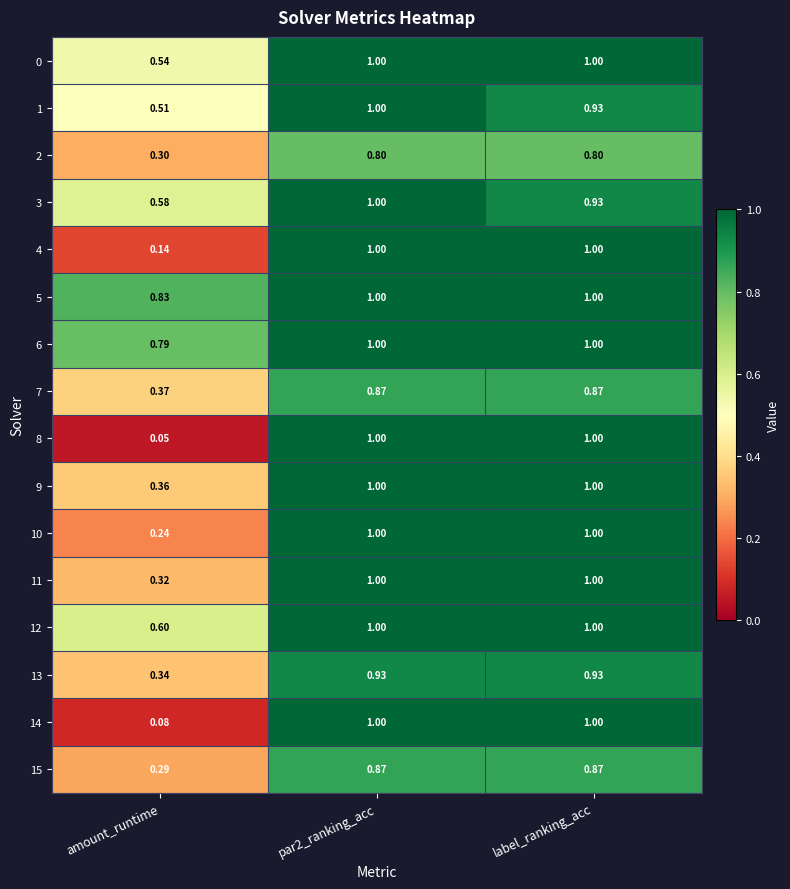

Which category has the lowest value across all series?

amount_runtime